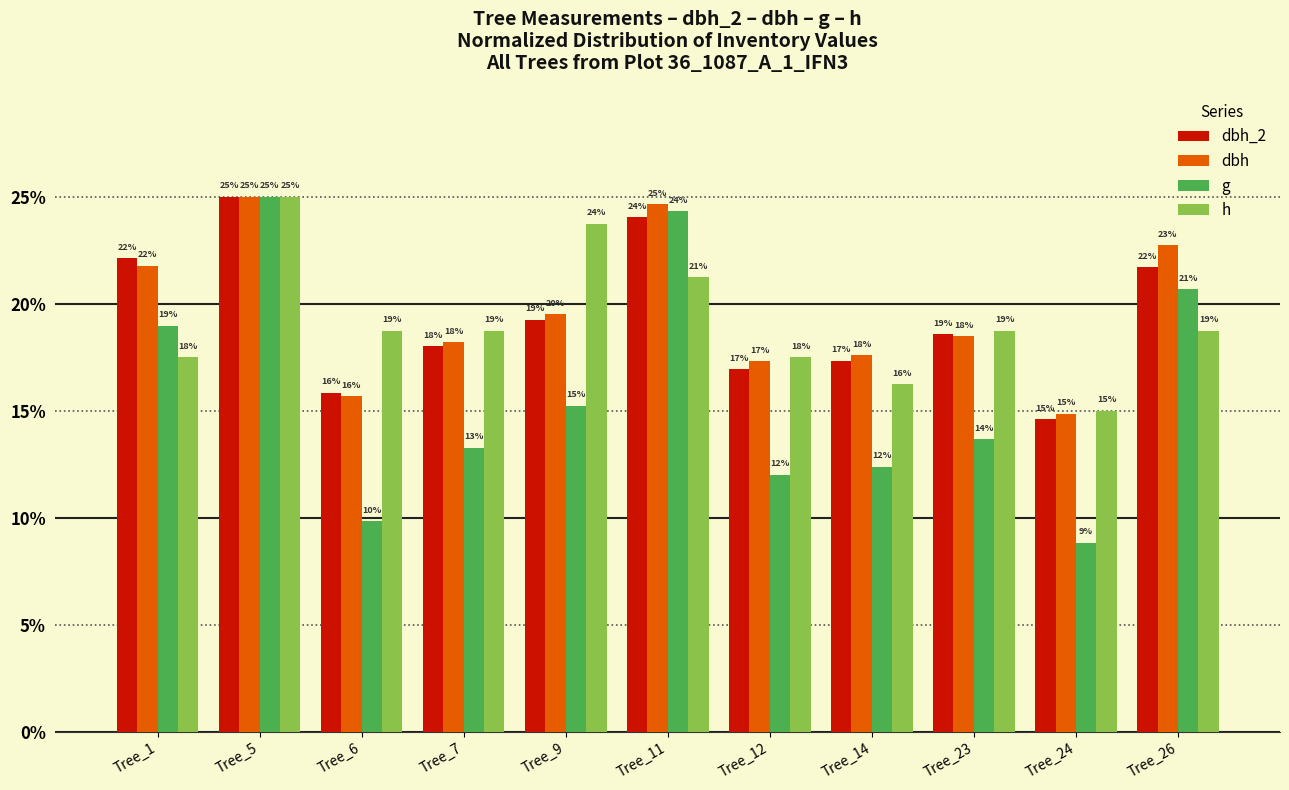

What are all the series names shown in the legend?

dbh_2, dbh, g, h